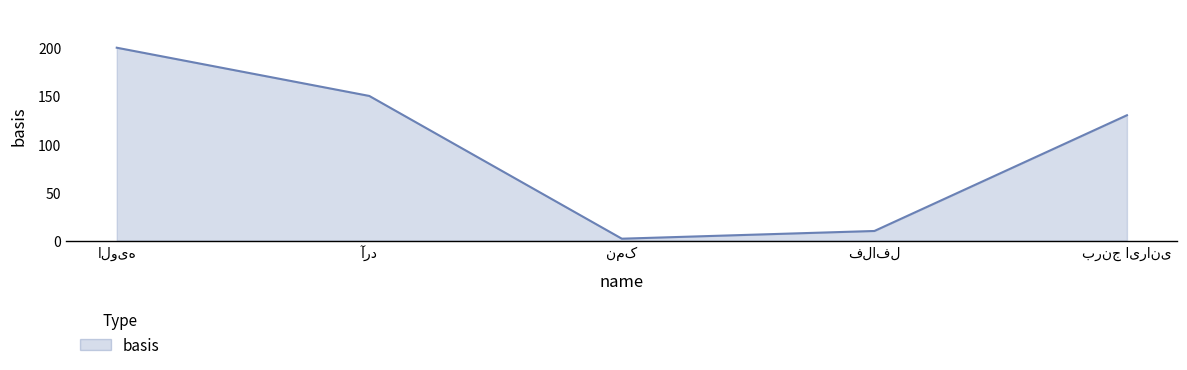

What is the difference between the maximum and minimum values?

198